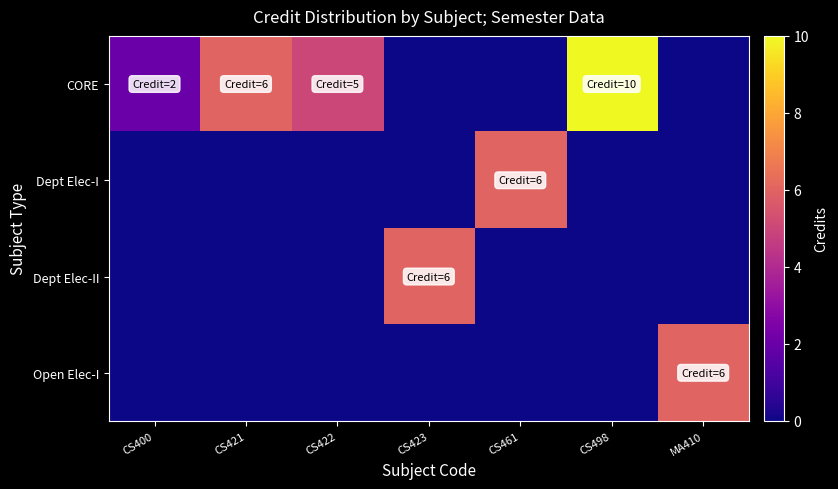

At CS461, list the series in order from smallest to largest.

CORE, Dept Elec-II, Open Elec-I, Dept Elec-I